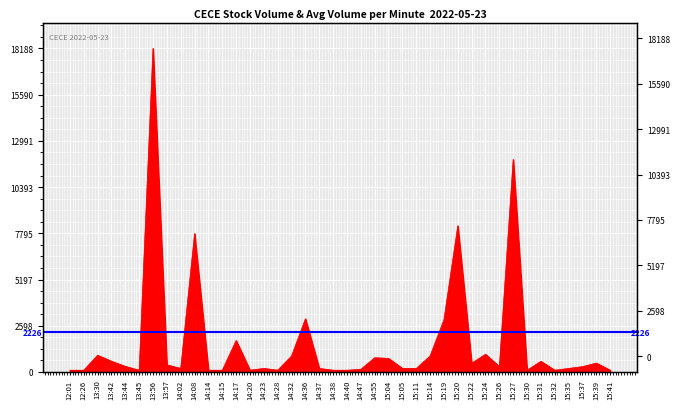

What is the sum of the values at 15:19 and 14:40?

3037